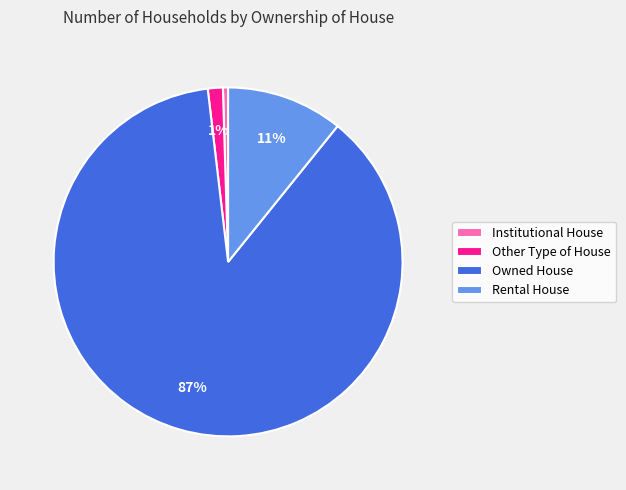

The Owned House slice represents 87% of the pie. True or false?

True